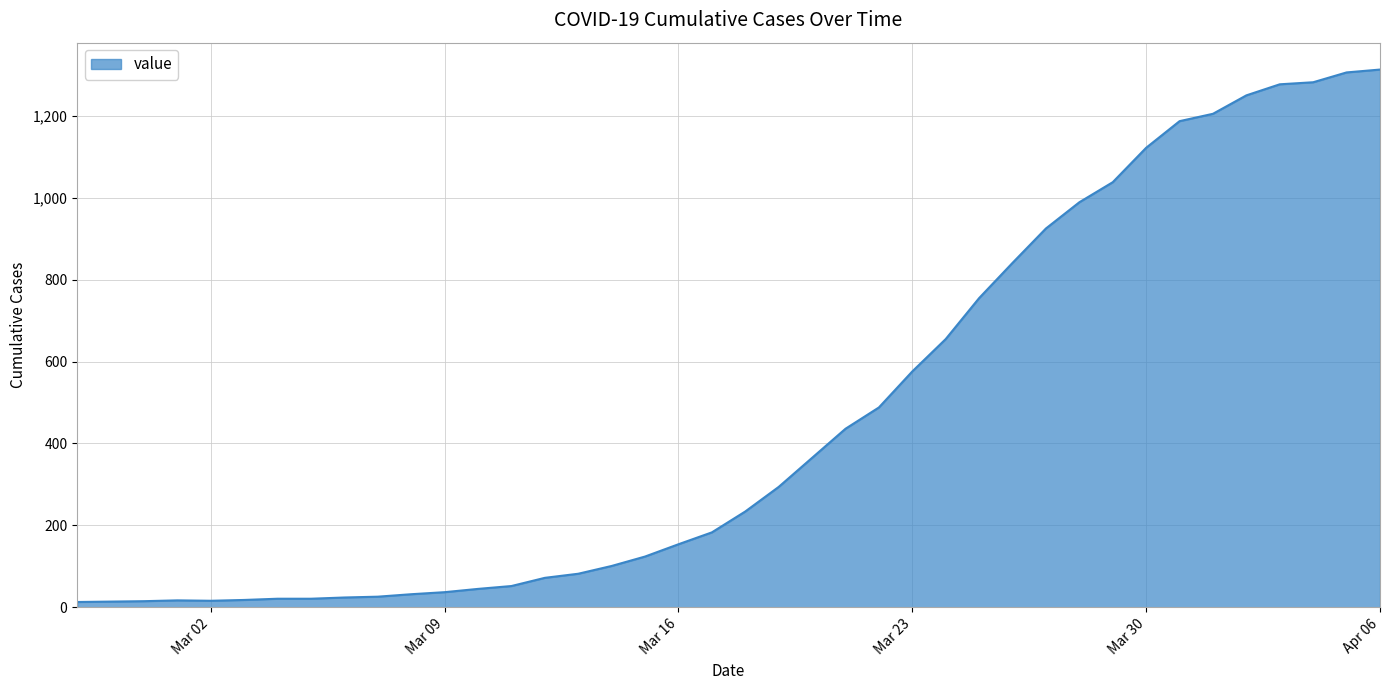

What is the greatest value displayed?

1313